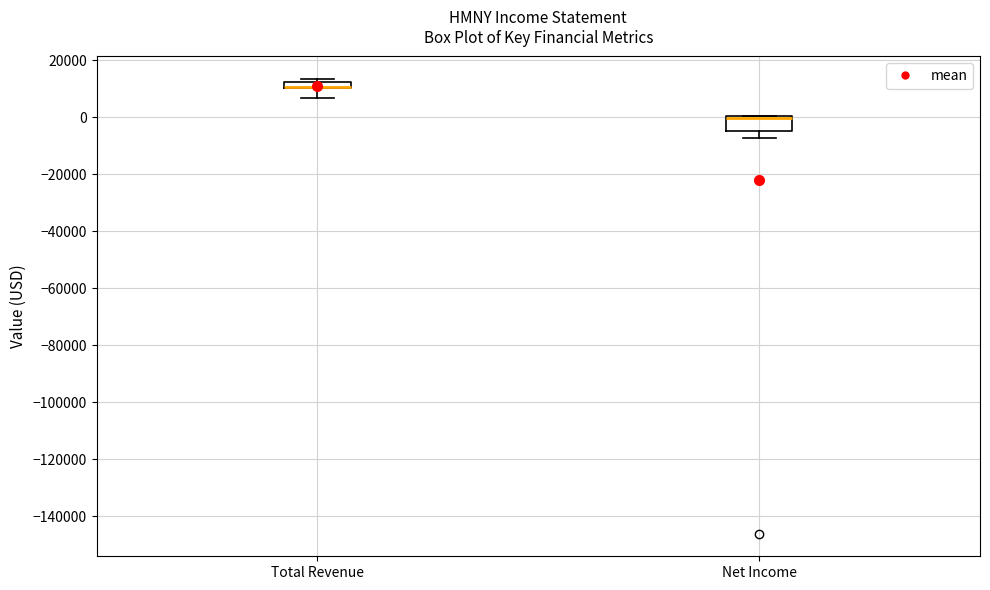

Where is the lower edge of the box for Total Revenue on the y-axis? The values are not printed on the chart, so give them approximately, as read against the axis.

10000